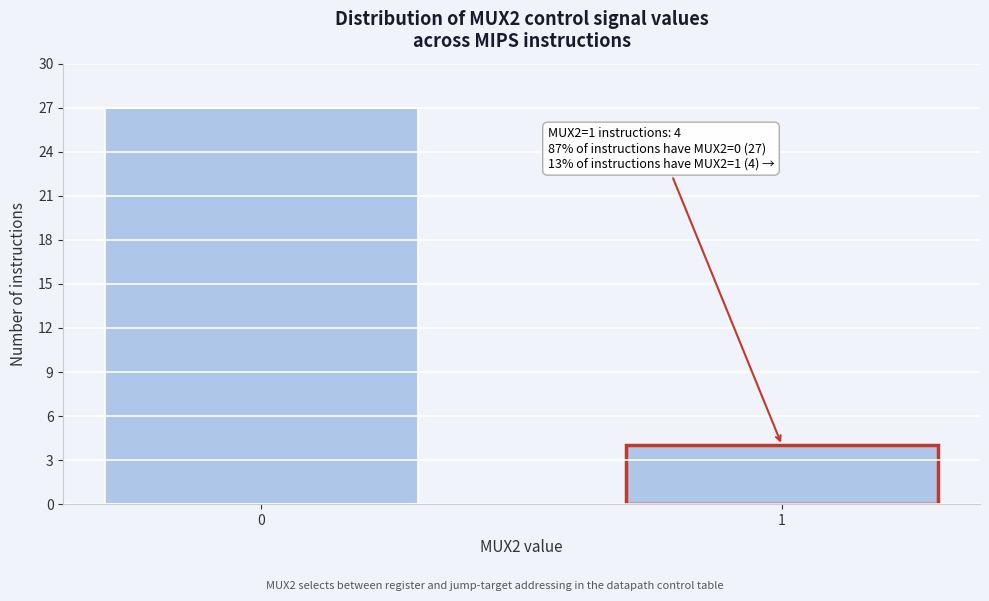

Reading left to right, transcribe all the data shown in this chart.

0=27	1=4